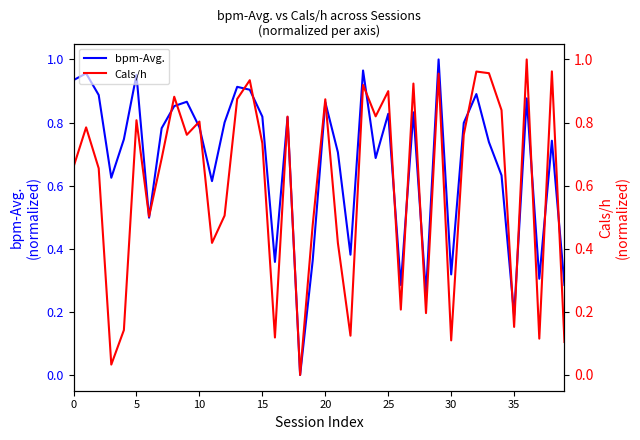

Rank the series by their average value, from highest to lowest.

bpm-Avg., Cals/h